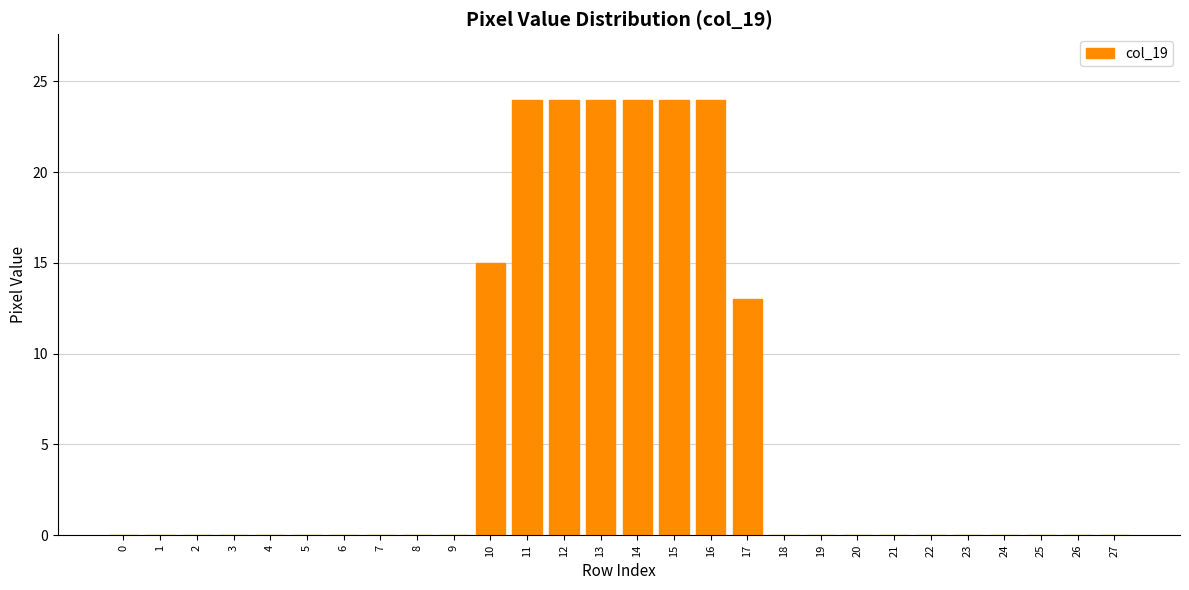

Reading left to right, what are all the values shown in this chart?

0=0	1=0	2=0	3=0	4=0	5=0	6=0	7=0	8=0	9=0	10=15	11=24	12=24	13=24	14=24	15=24	16=24	17=13	18=0	19=0	20=0	21=0	22=0	23=0	24=0	25=0	26=0	27=0